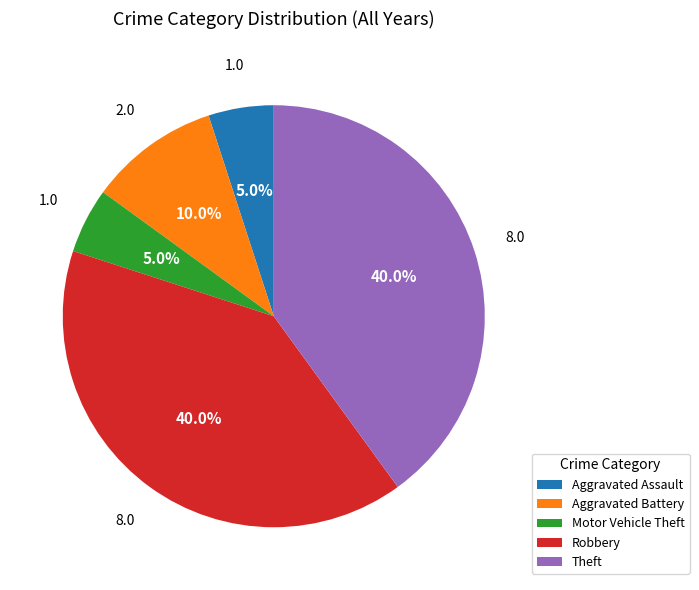

Does Robbery represent more than half of the total?

No